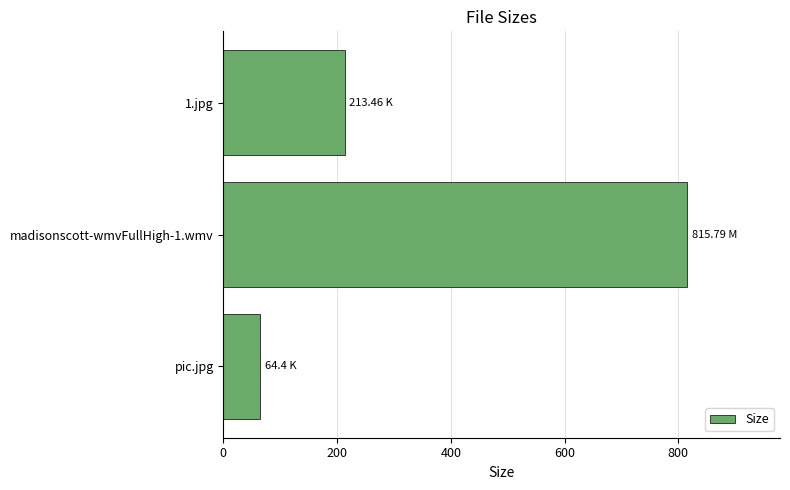

How many values are below 213?

1